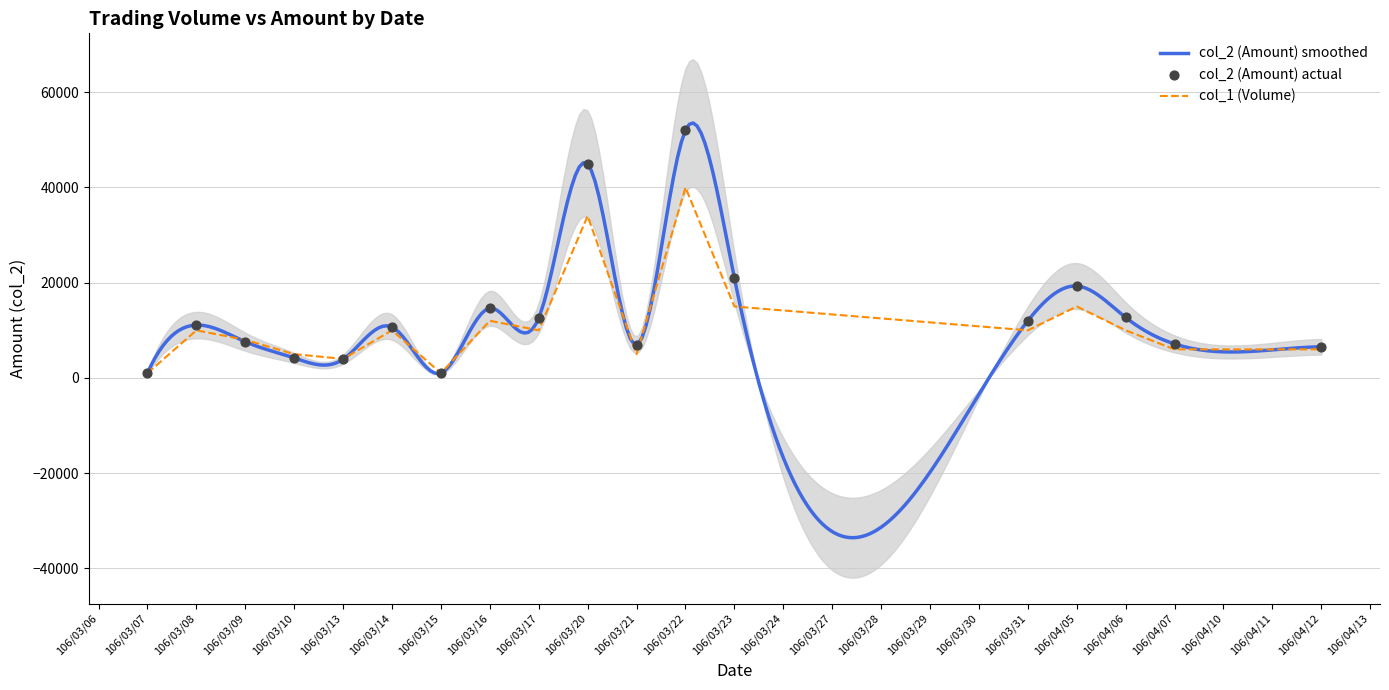

What are all the series names shown in the legend?

col_1 (Volume), col_2 (Amount)